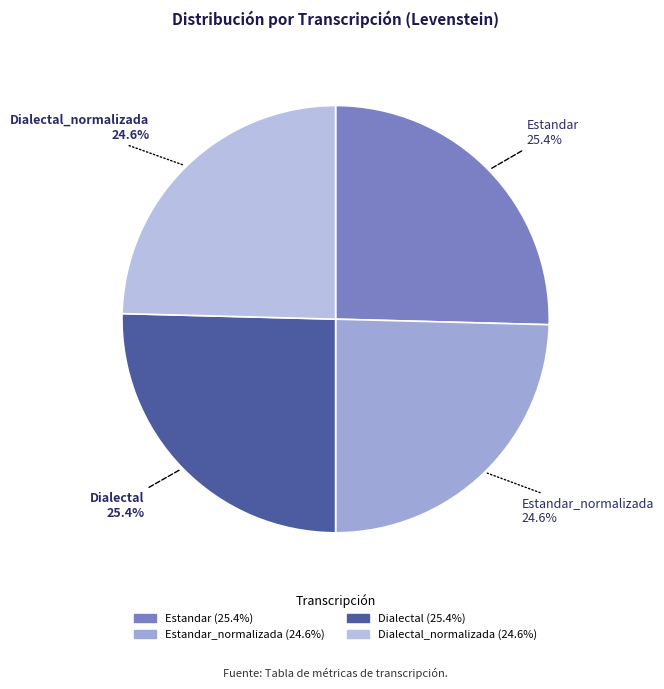

To the nearest percent, what portion does Estandar represent?

25%